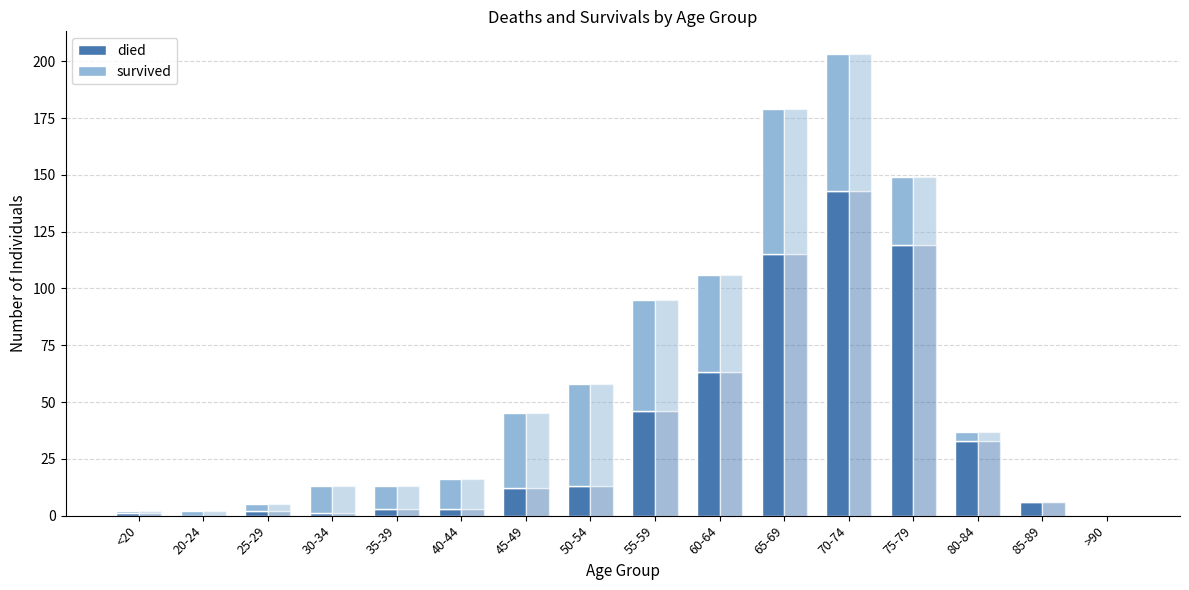

What is the label of the 5th bar from the left?

35-39